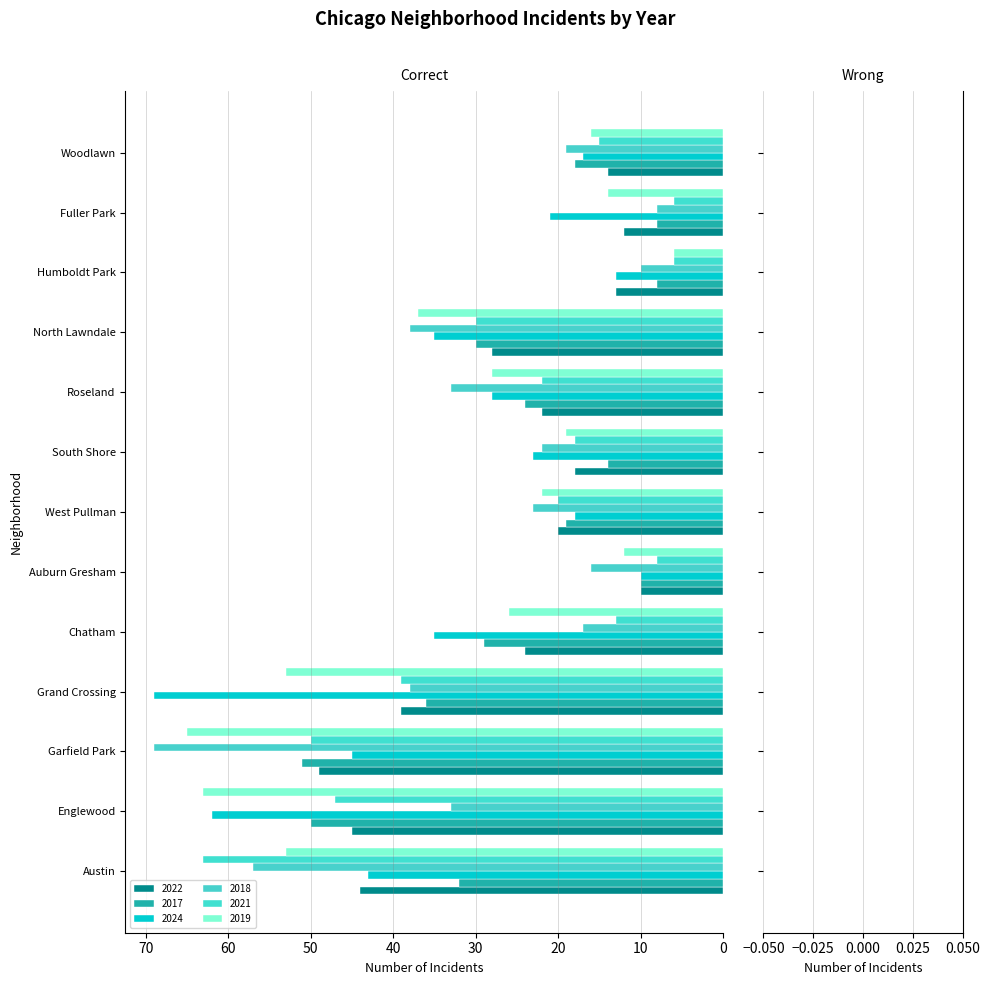

How many data points in 2018 are less than 23?

6